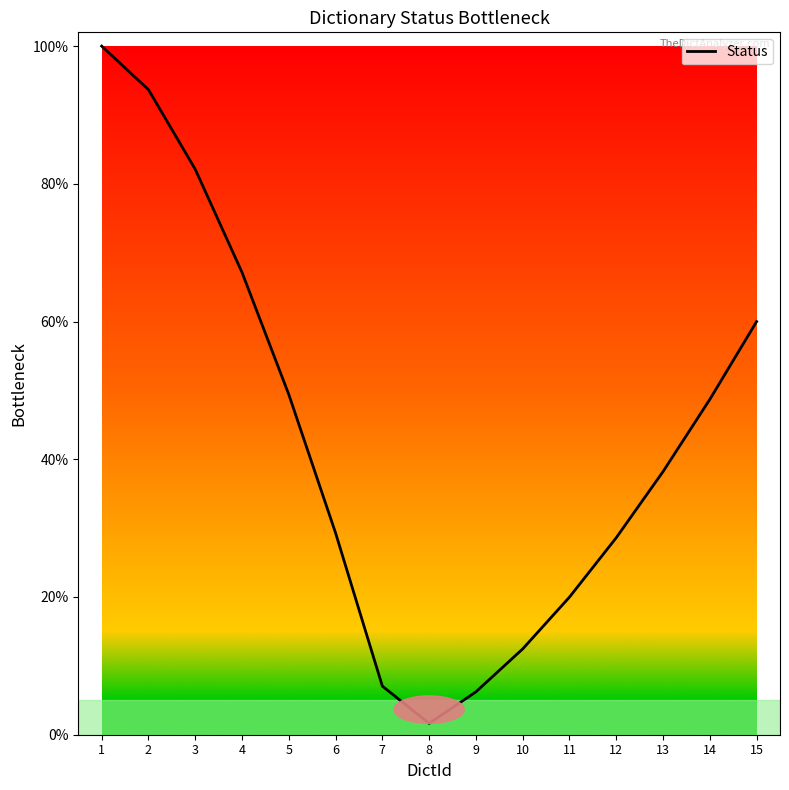

Is this an area chart (filled region under the line)?

Yes